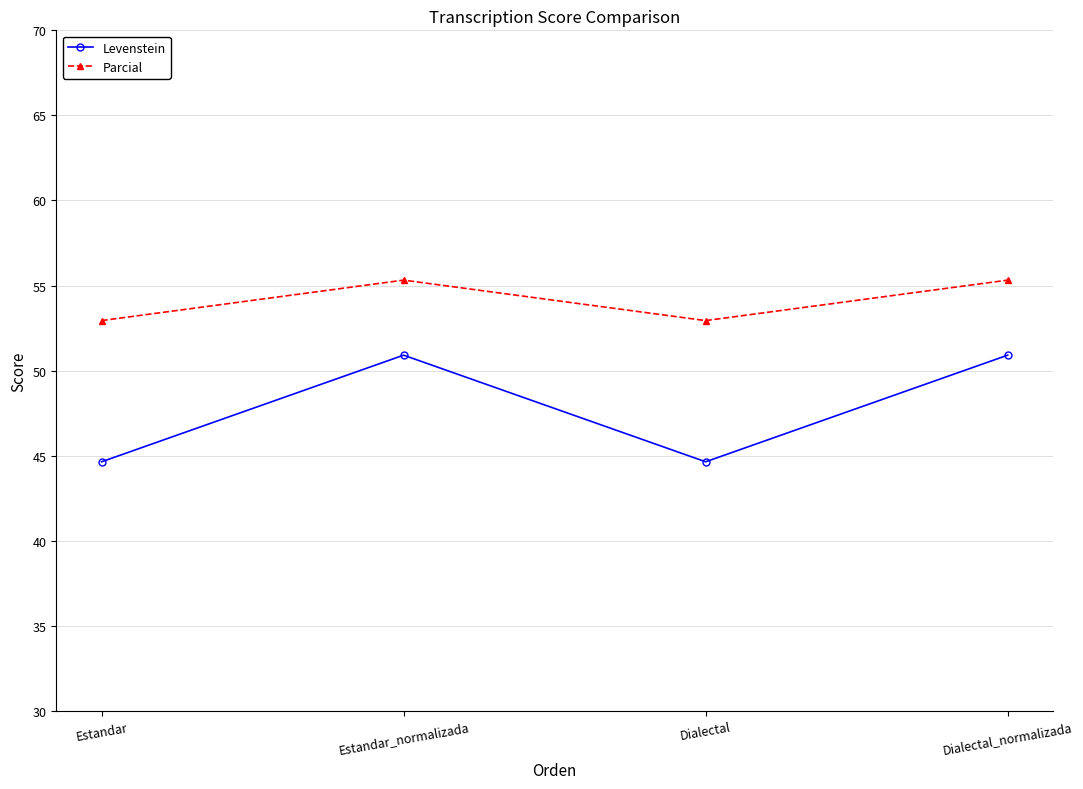

What is the label of the 1st point from the left?

Estandar